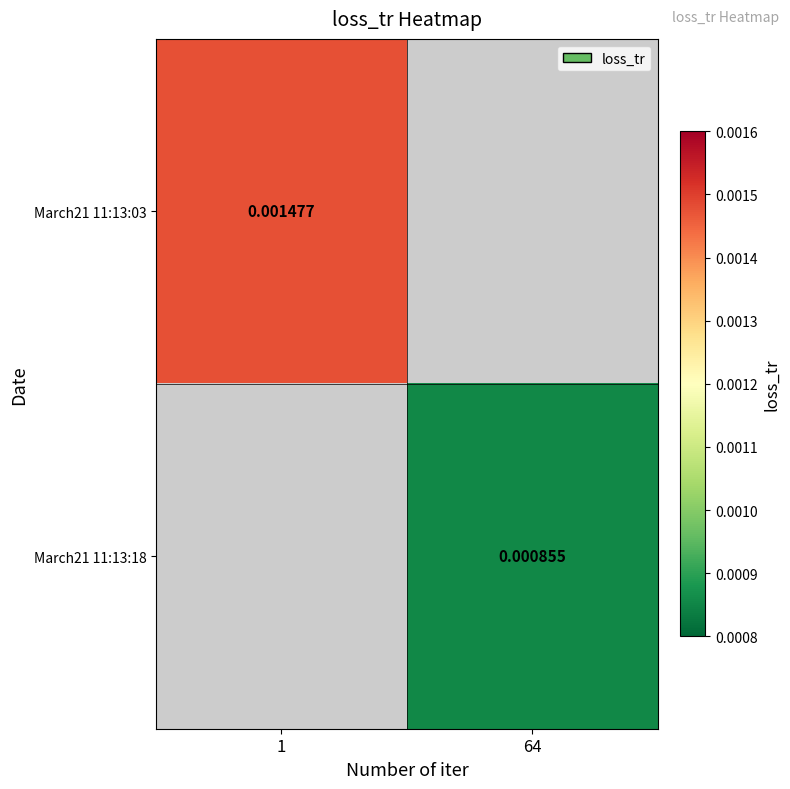

Which series has the widest spread of values?

March21 11:13:03